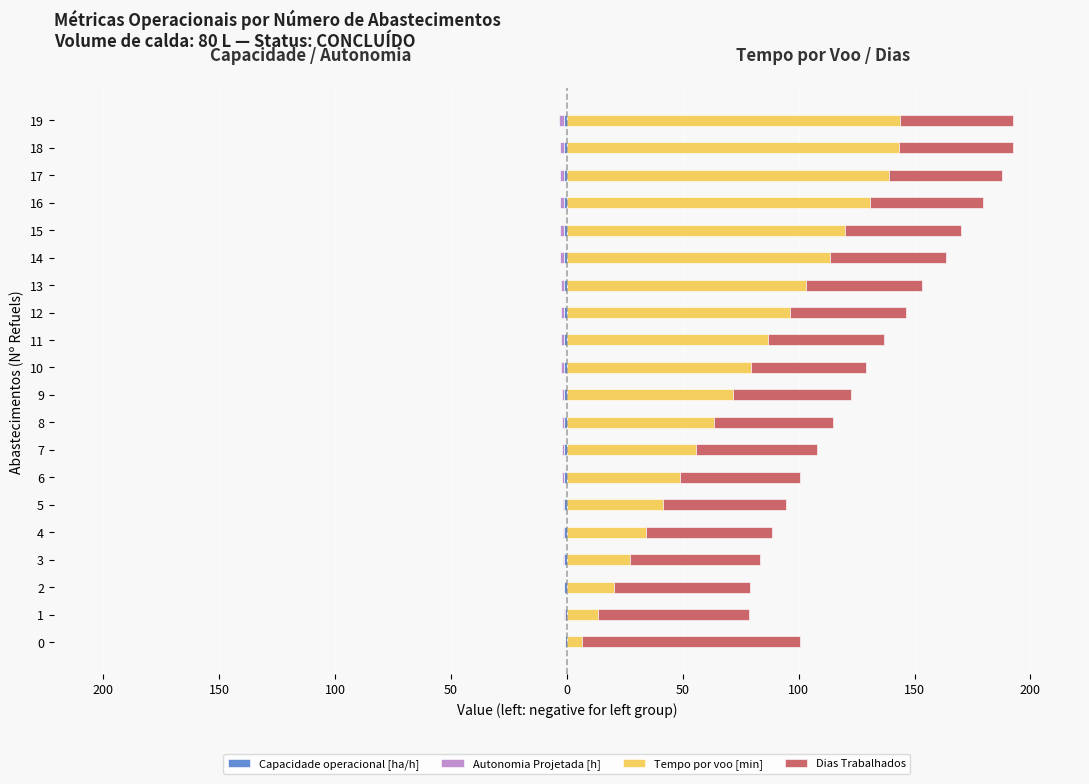

What is the sum of all Capacidade operacional [ha/h] values?

-24.8